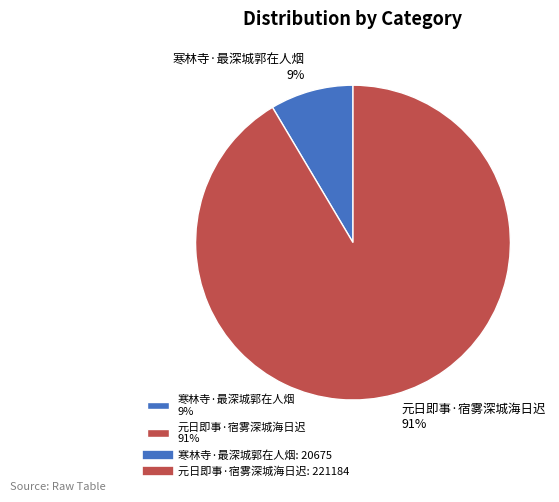

Rank the categories by value from lowest to highest.

寒林寺·最深城郭在人烟, 元日即事·宿雾深城海日迟